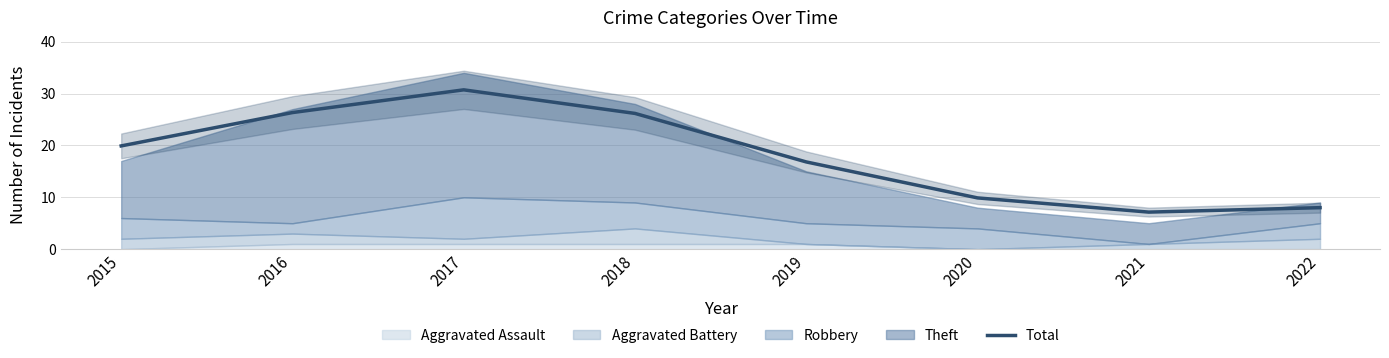

Which category has the lowest value across all series?

2021